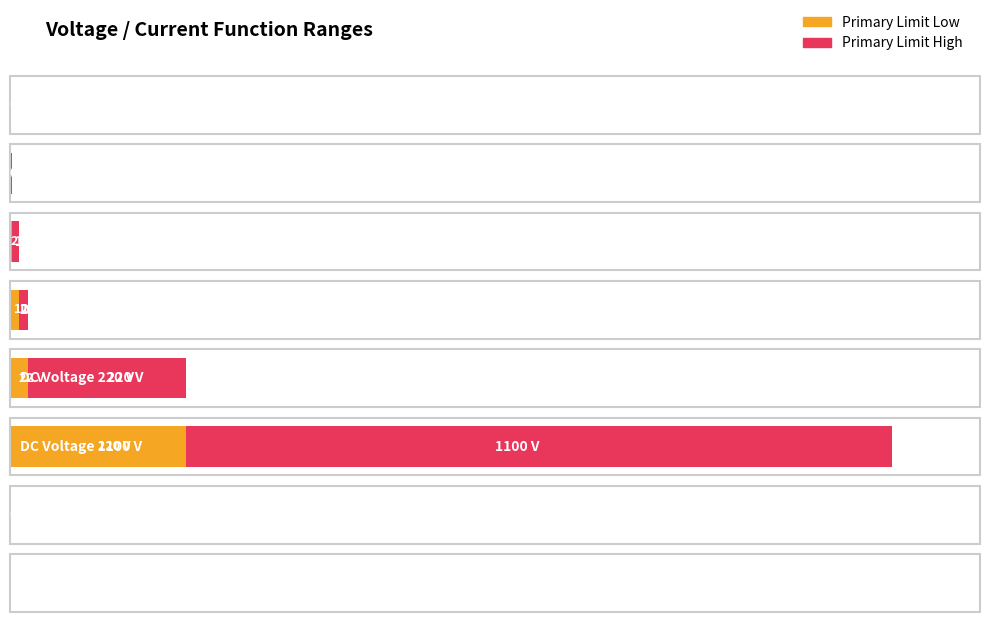

What is the highest value of the Primary Limit Low series?

220.0